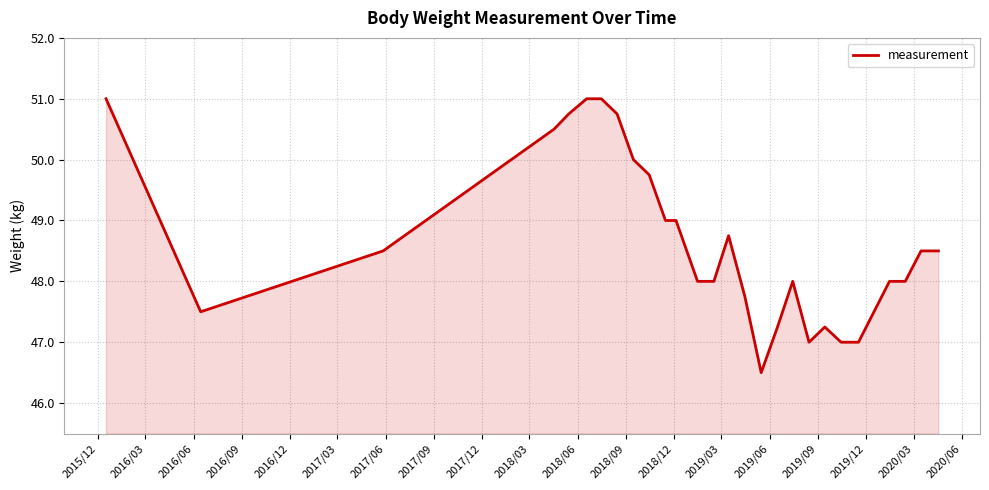

What is the maximum value shown in the chart?

51.0